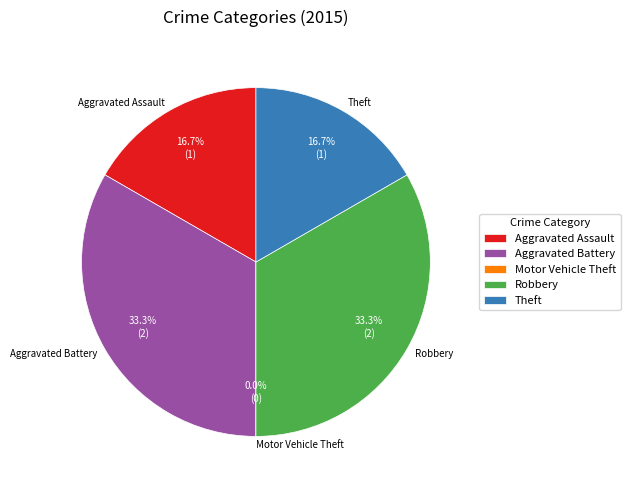

To the nearest percent, what percentage of the pie is Aggravated Assault?

17%